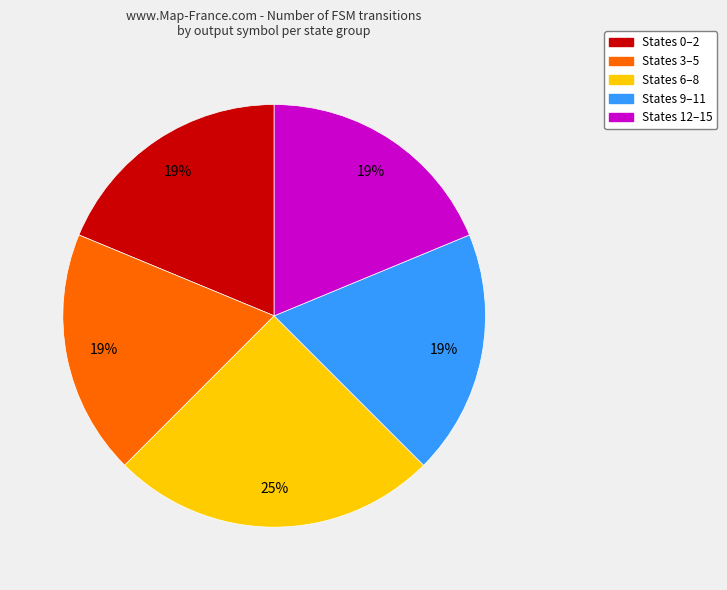

To the nearest percent, what is the average slice percentage?

20%